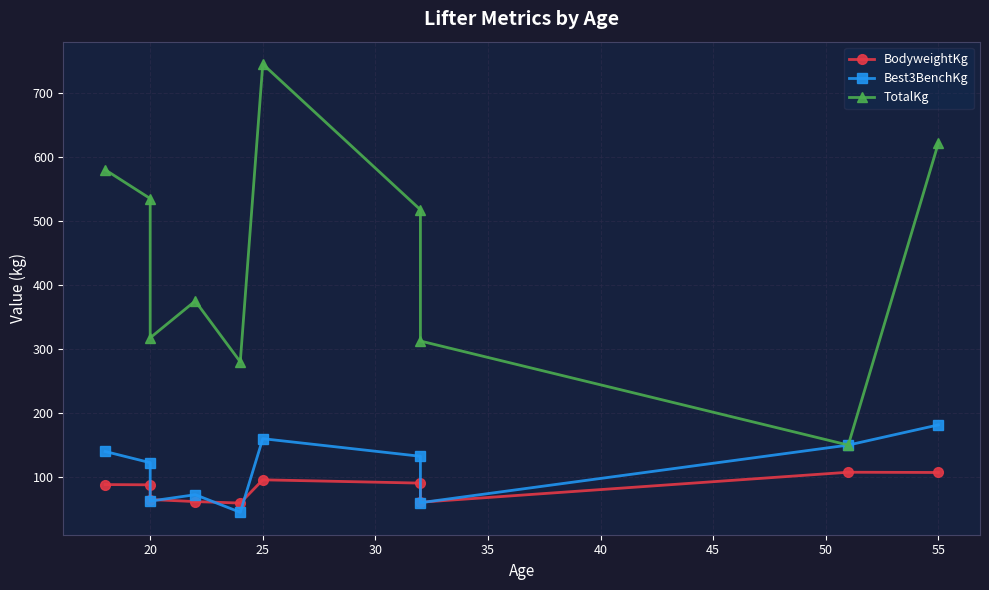

What is the greatest value displayed?

745.0